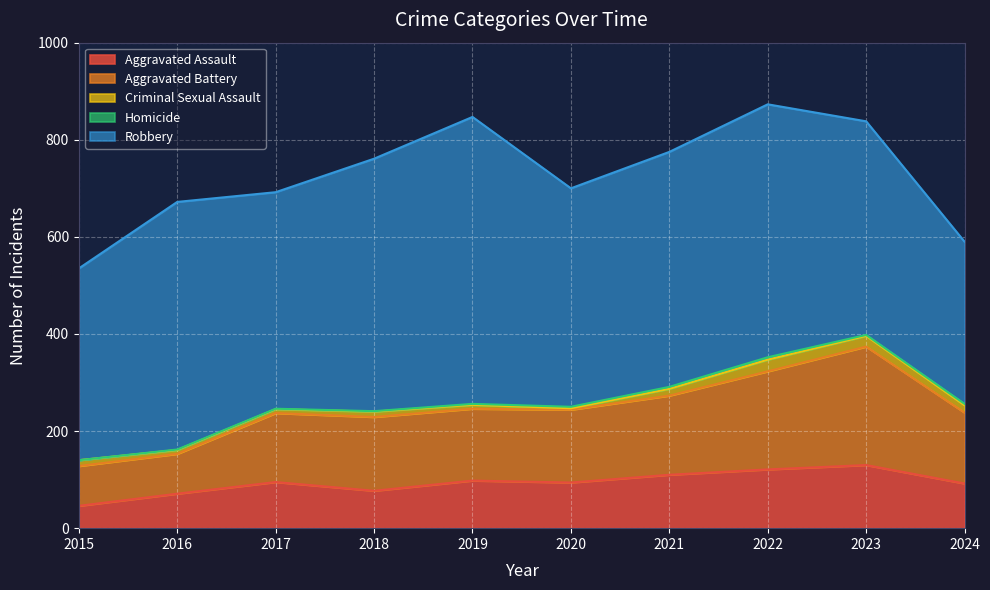

Count the number of categories in the chart.

10